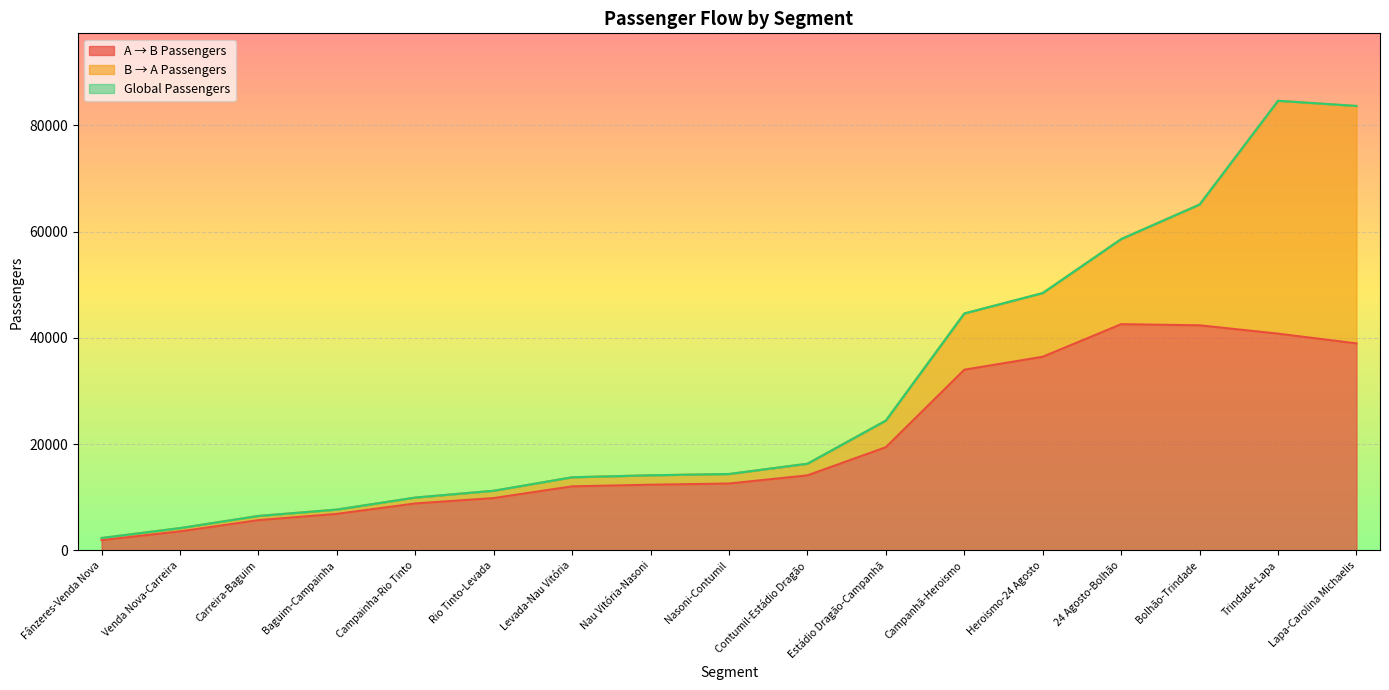

Is the value of A → B Passengers at Levada-Nau Vitória greater than the value of Global Passengers at Nau Vitória-Nasoni?

No